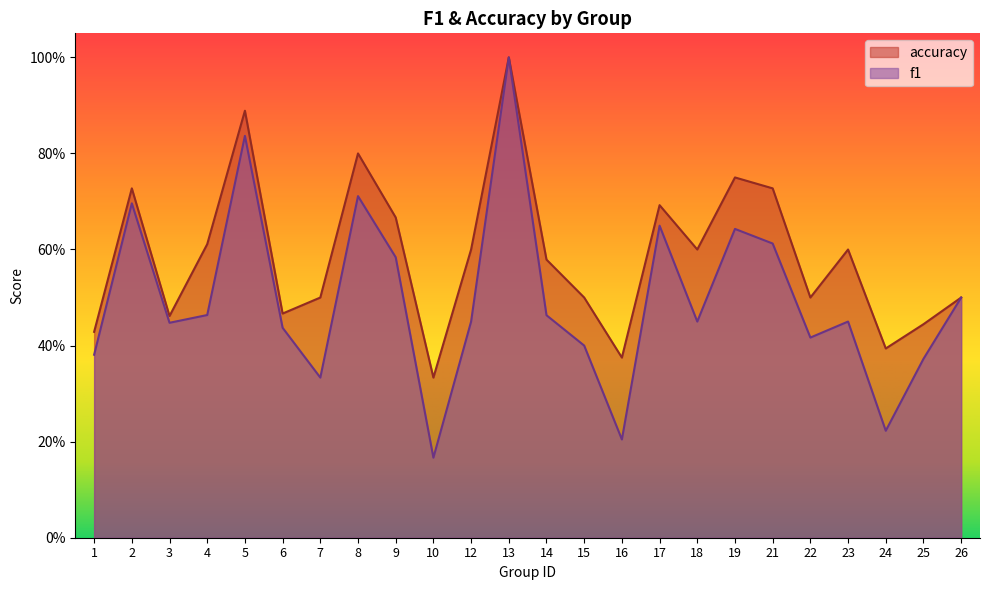

What is the value of the accuracy point at the 24th from the left?

0.5